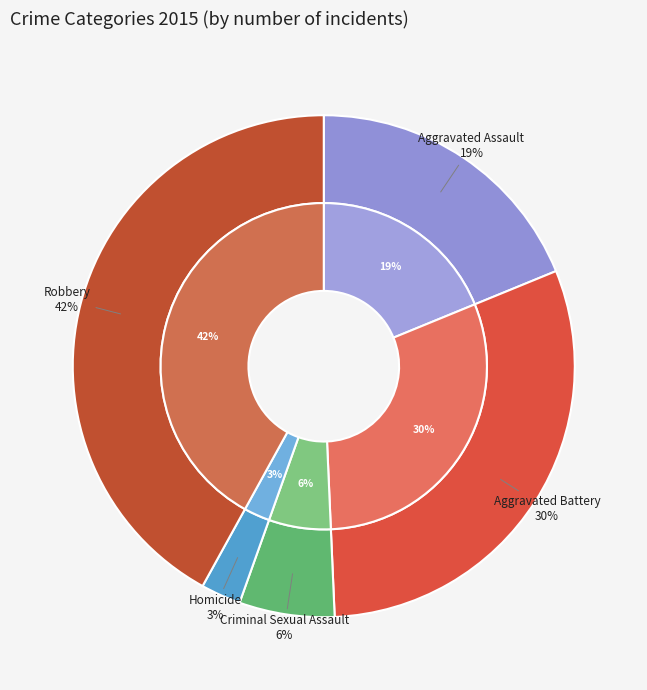

How many segments does this pie chart have?

5